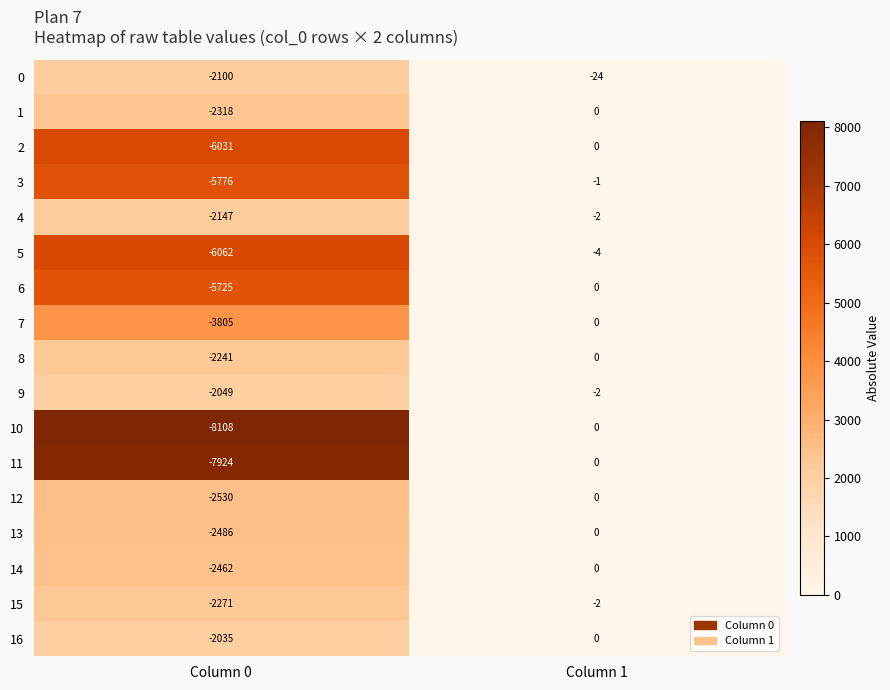

What is the smallest value displayed?

-8108